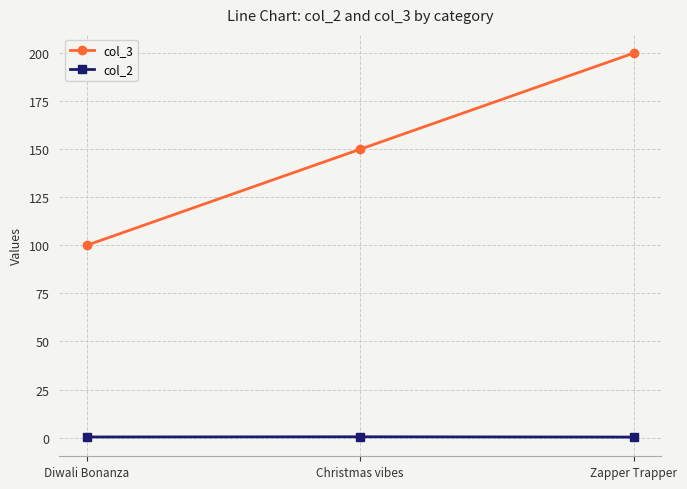

What is the difference between the highest and lowest values at Christmas vibes?

149.6